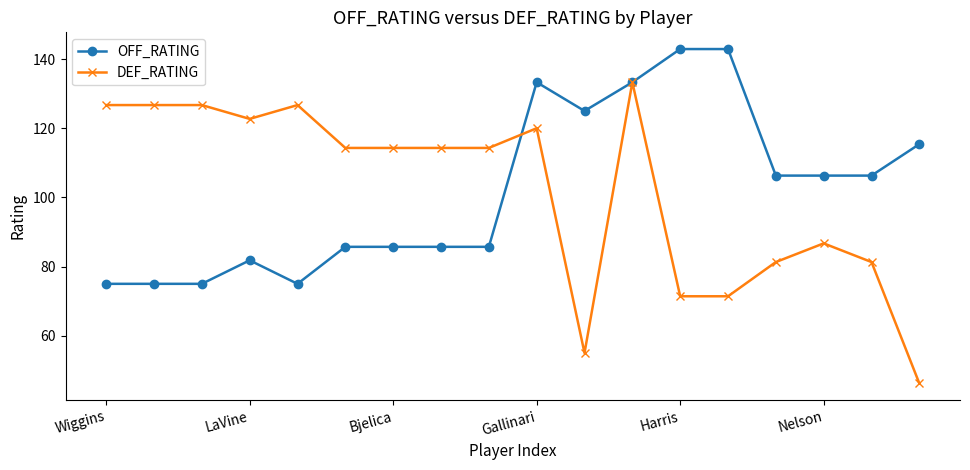

How many distinct data groups are displayed?

2